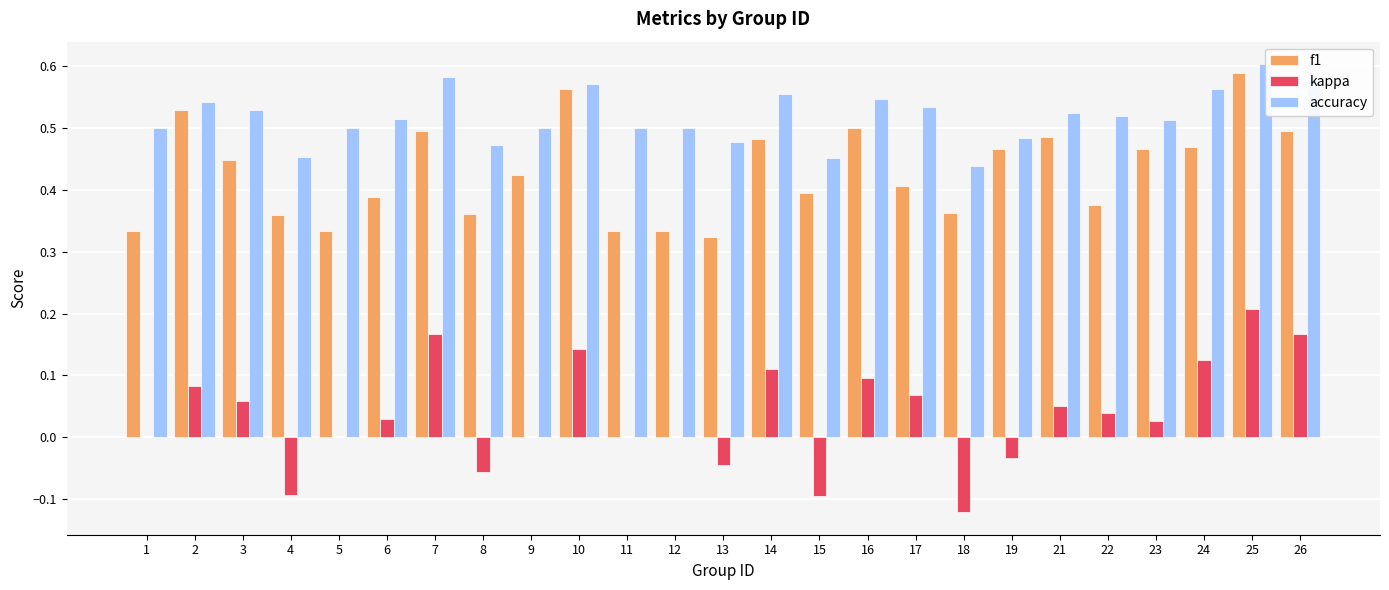

True or false: f1 has a value of 0.2 at 8.

False